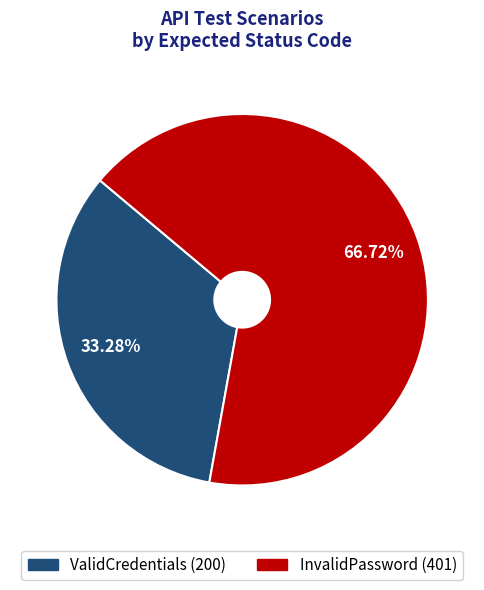

The ValidCredentials slice represents 39% of the pie. True or false?

False